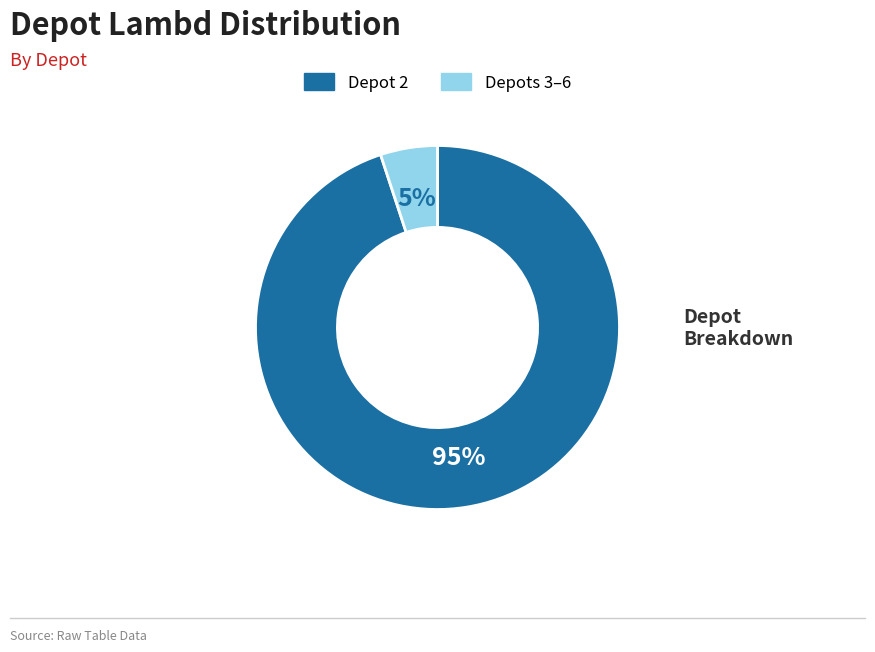

Does any single category account for the majority?

Yes